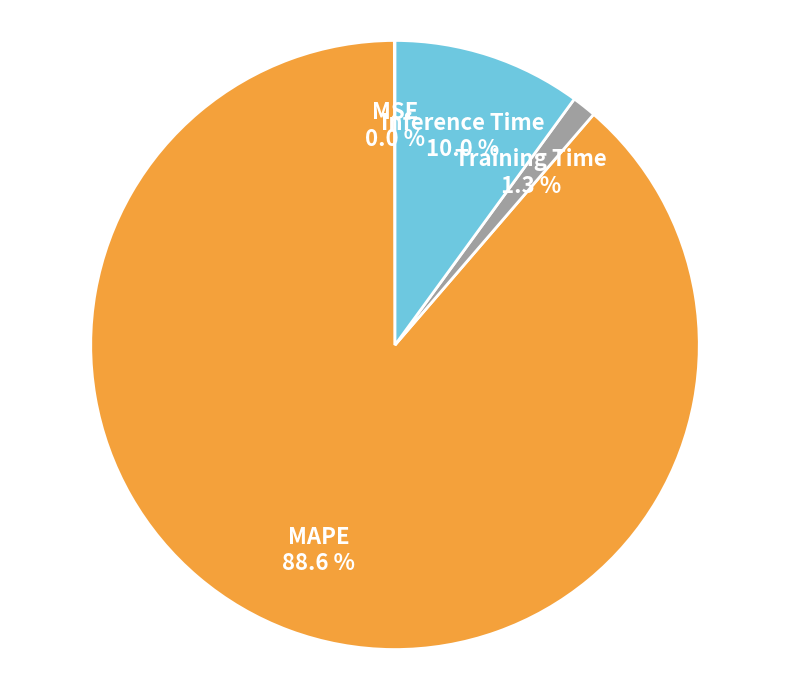

To the nearest percent, what portion does Inference Time represent?

10%